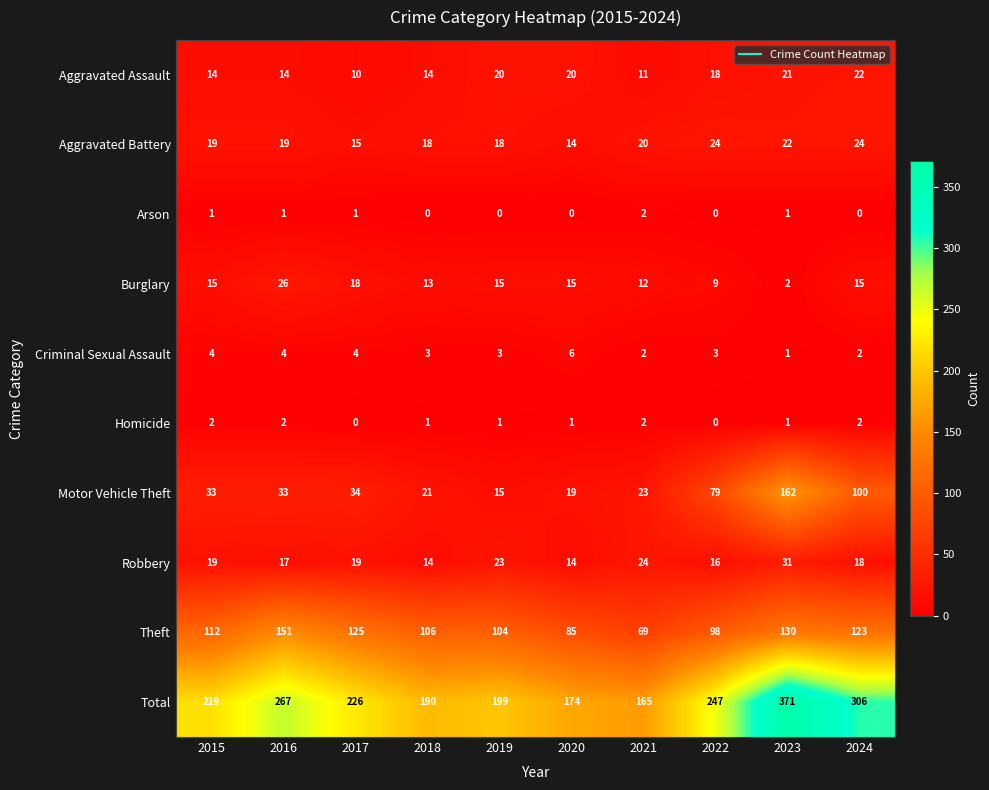

How many series are shown in this chart?

10